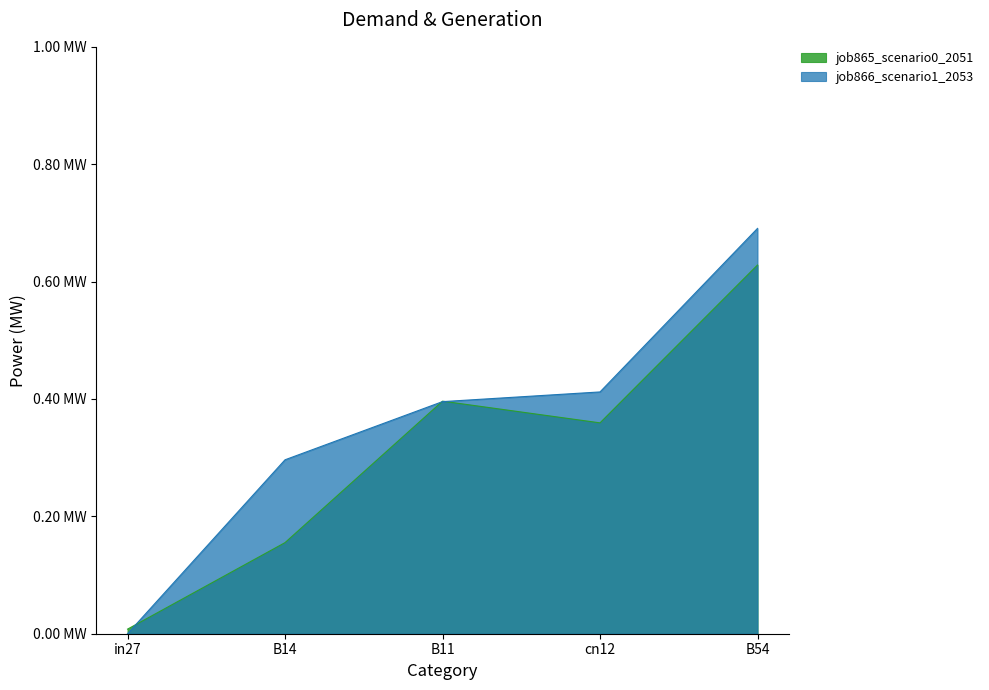

What is the sum of the job866_scenario1_2053 values at B11 and B54?

1.1